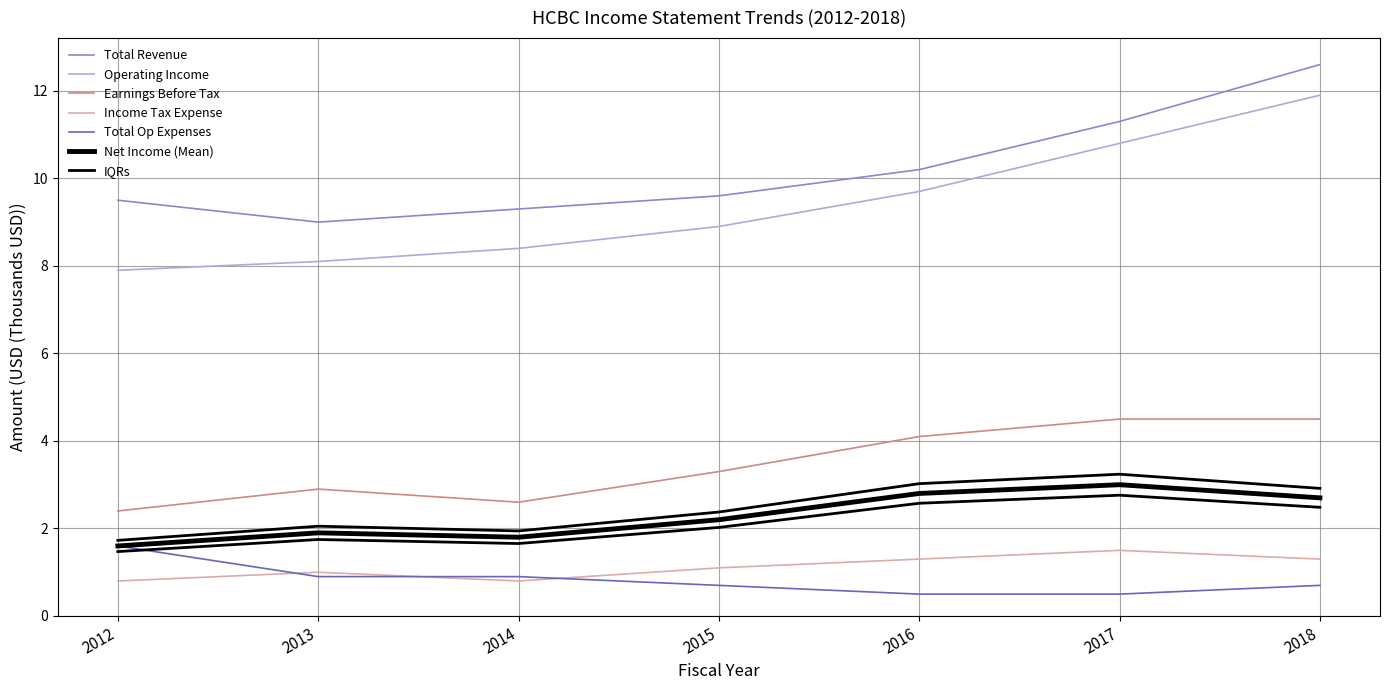

What is the spread (max minus min) of values at 2013?

8.1